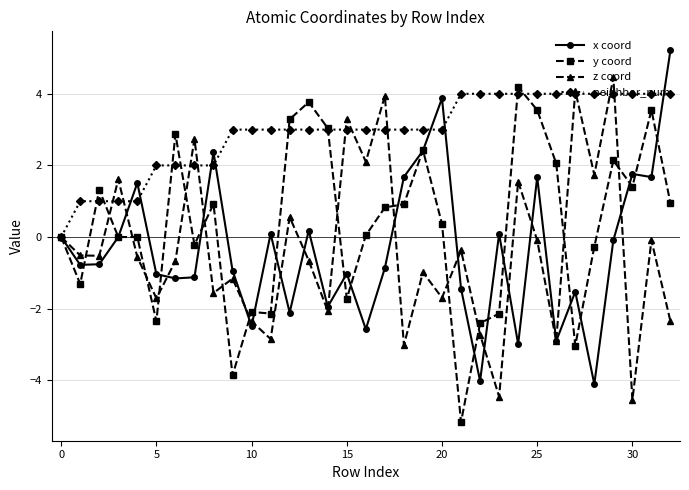

True or false: y coord has more than 2 points higher than both neighbors.

True